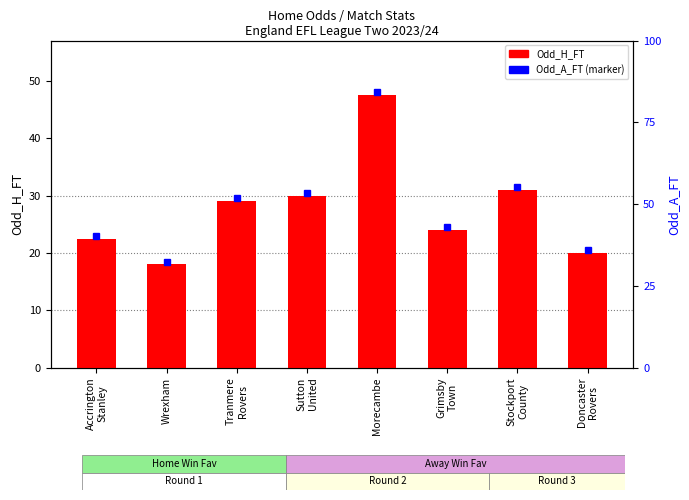

What is the value of the 4th bar from the left?

30.0